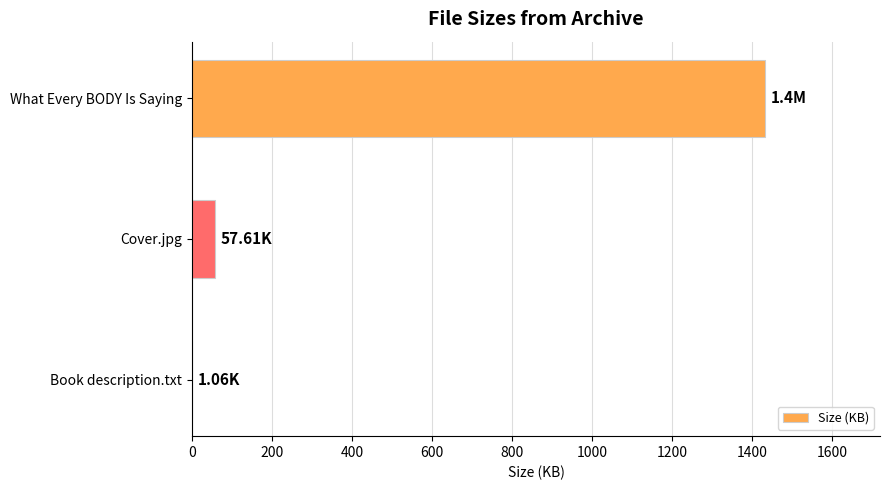

Which category has the highest value across all series?

What Every BODY Is Saying